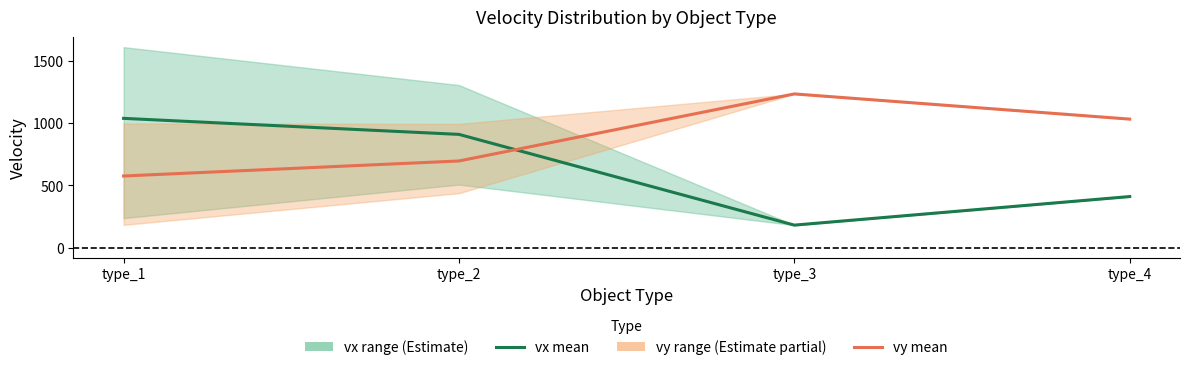

Which category has the highest value in the vx mean series?

type_1